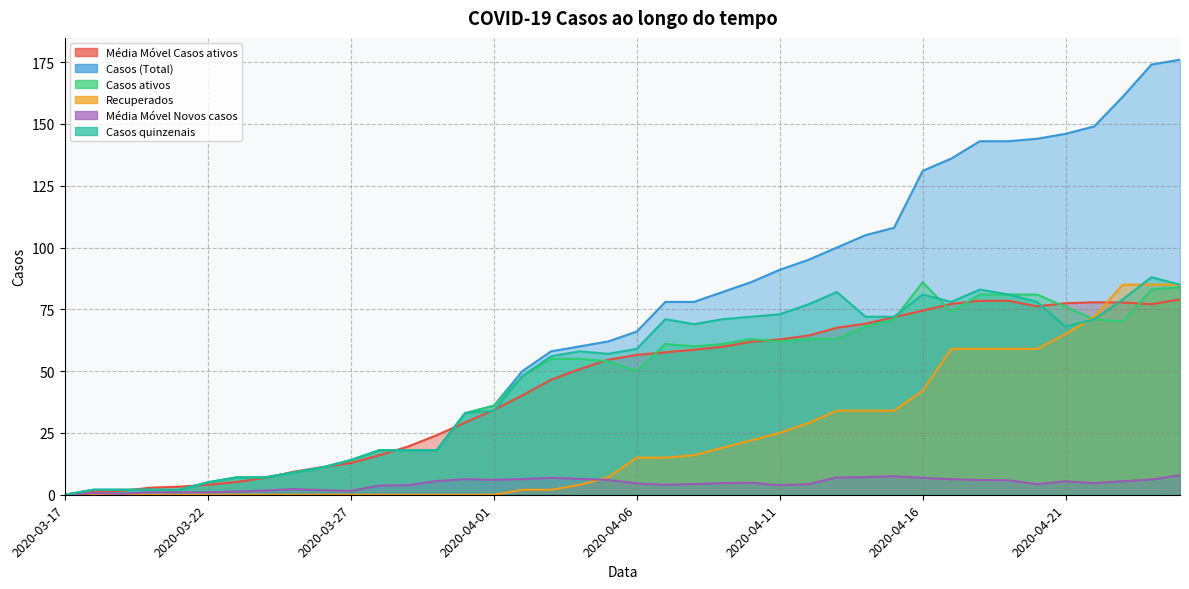

What are all the series names shown in the legend?

Média Móvel Casos ativos, Casos (Total), Casos ativos, Recuperados, Média Móvel Novos casos, Casos quinzenais